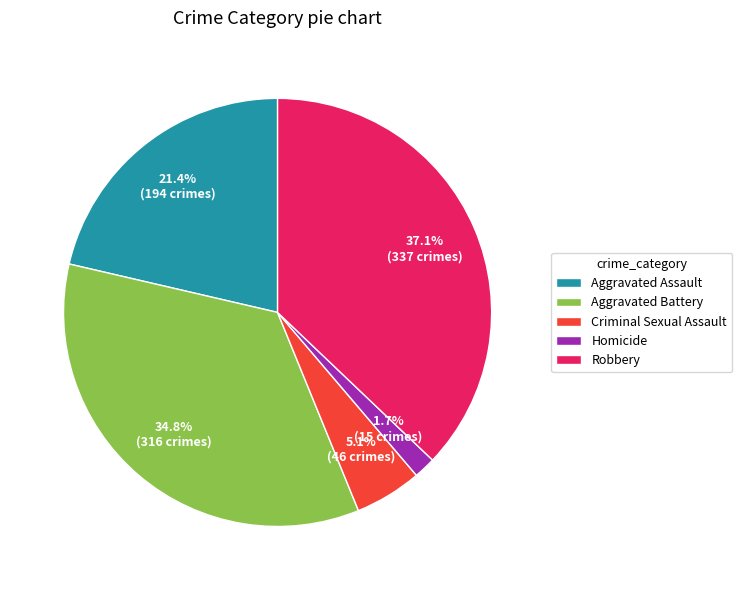

What percentage is the Aggravated Assault slice, to the nearest percent?

21%